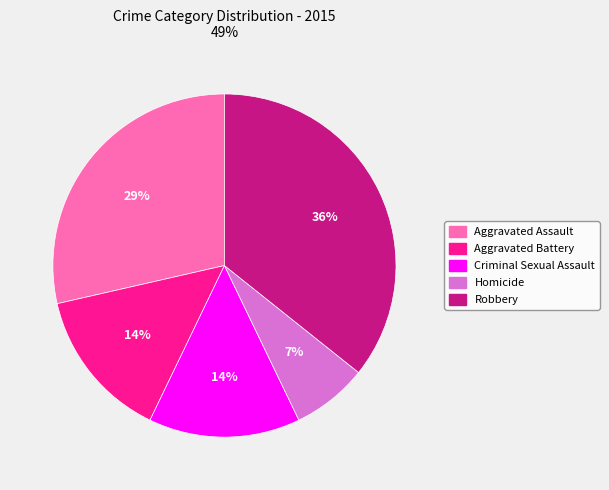

To the nearest percent, what portion does Robbery represent?

36%